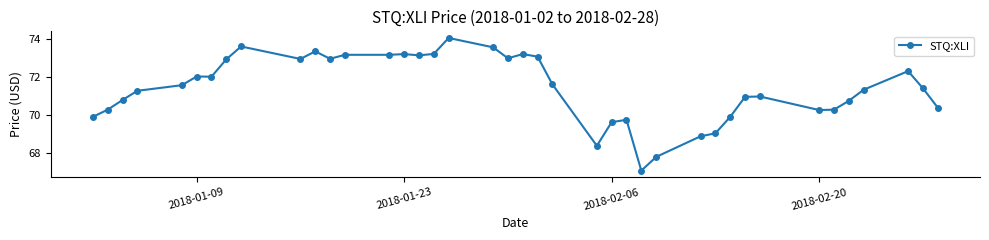

True or false: the data has more than 1 interior local peaks.

True